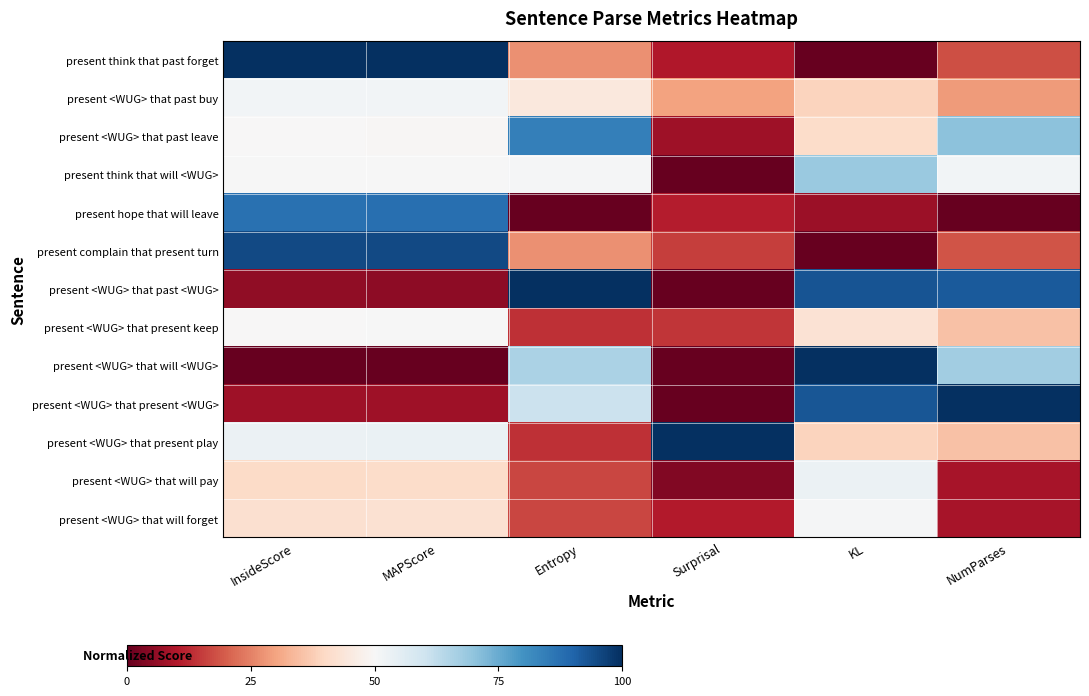

At Entropy, list the series in order from smallest to largest.

present hope that will leave, present <WUG> that present keep, present <WUG> that present play, present <WUG> that will pay, present <WUG> that will forget, present think that past forget, present complain that present turn, present <WUG> that past buy, present think that will <WUG>, present <WUG> that present <WUG>, present <WUG> that will <WUG>, present <WUG> that past leave, present <WUG> that past <WUG>